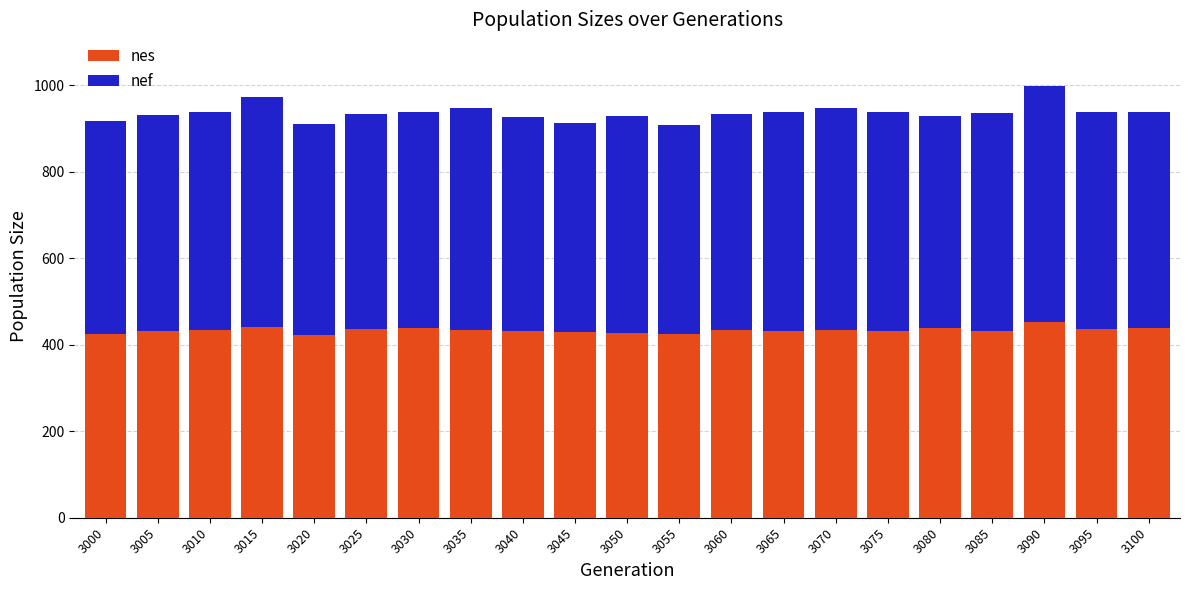

The nes series shows 439.9 at 3100. True or false?

True